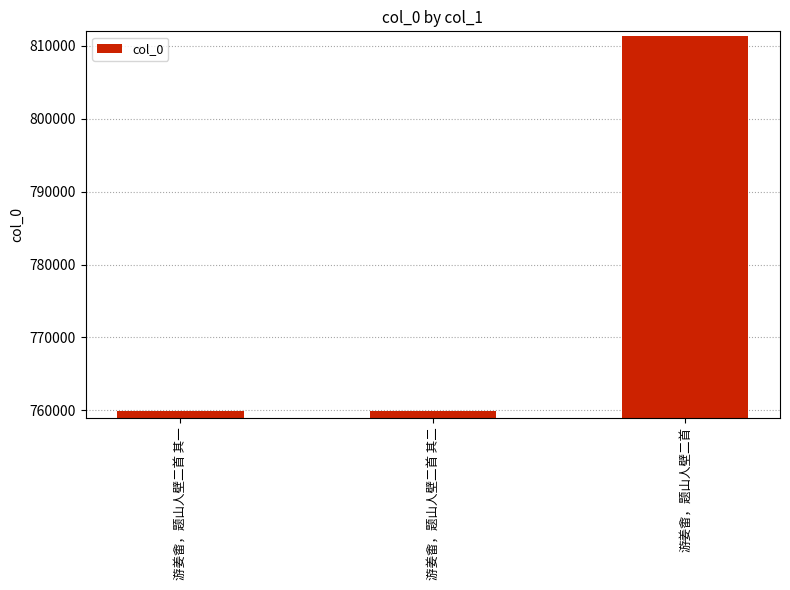

What is the minimum value shown in the chart?

759950